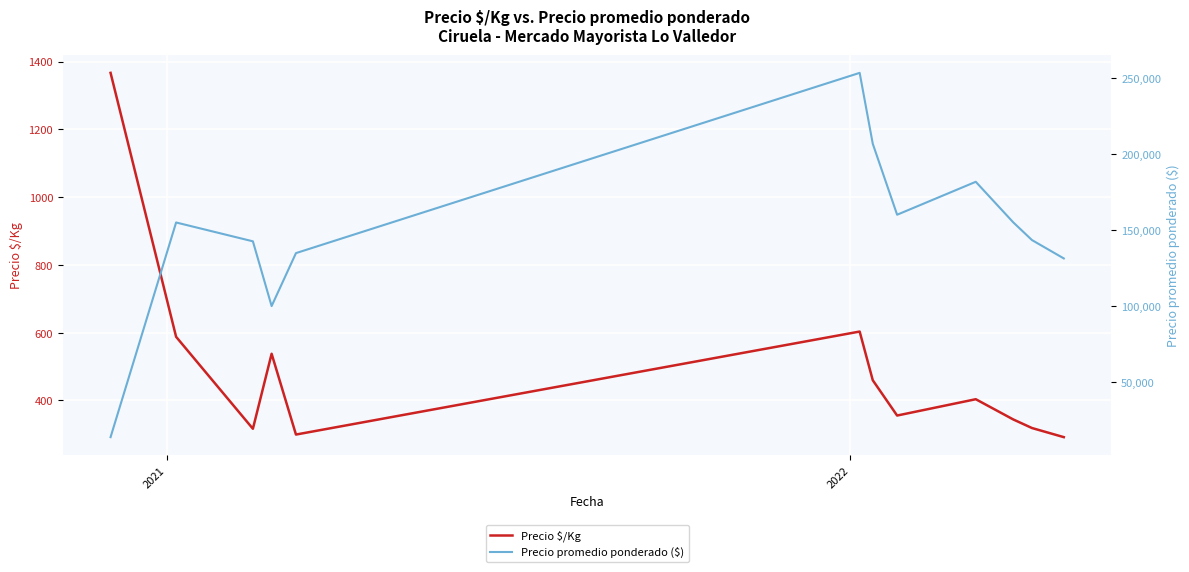

What is the maximum value shown in the chart?

253333.3